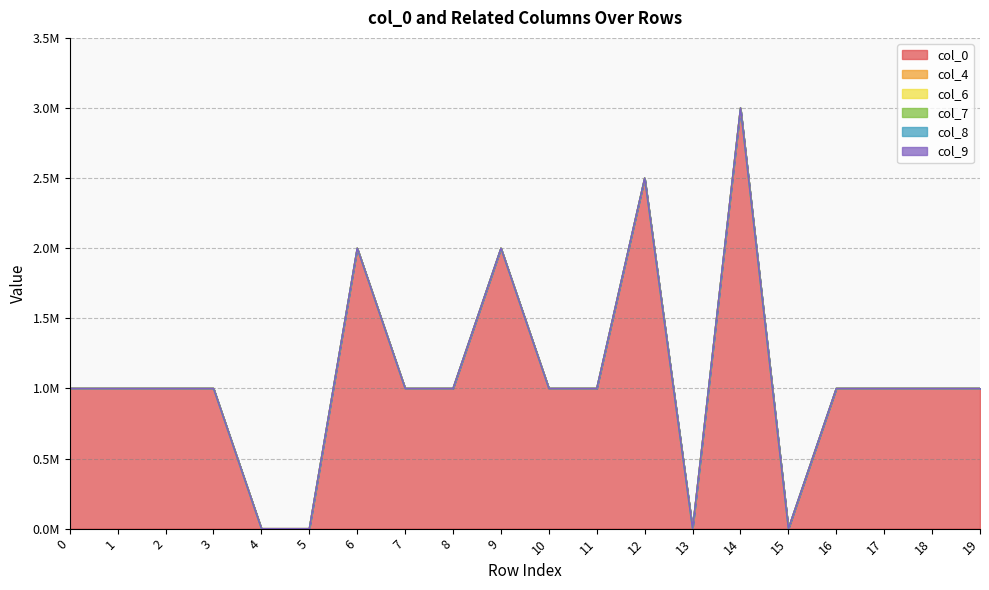

At which category is the sum across all series the highest?

14